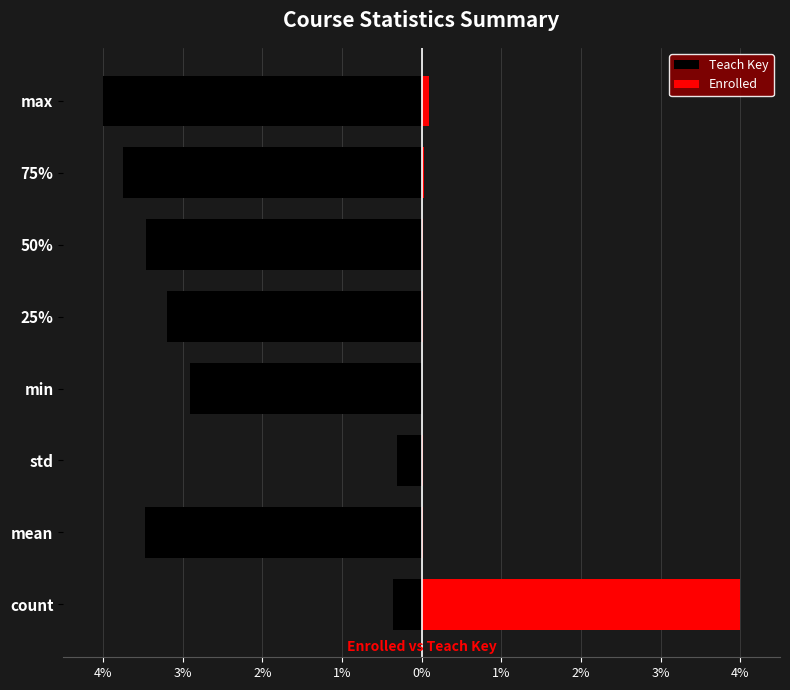

List the series in order of their peak value, lowest first.

Teach Key, Enrolled